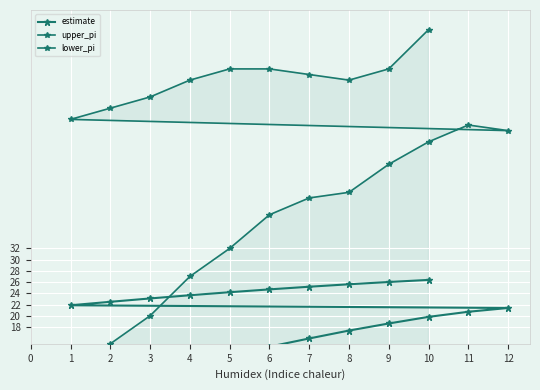

Which series has the largest total across all categories?

upper_pi